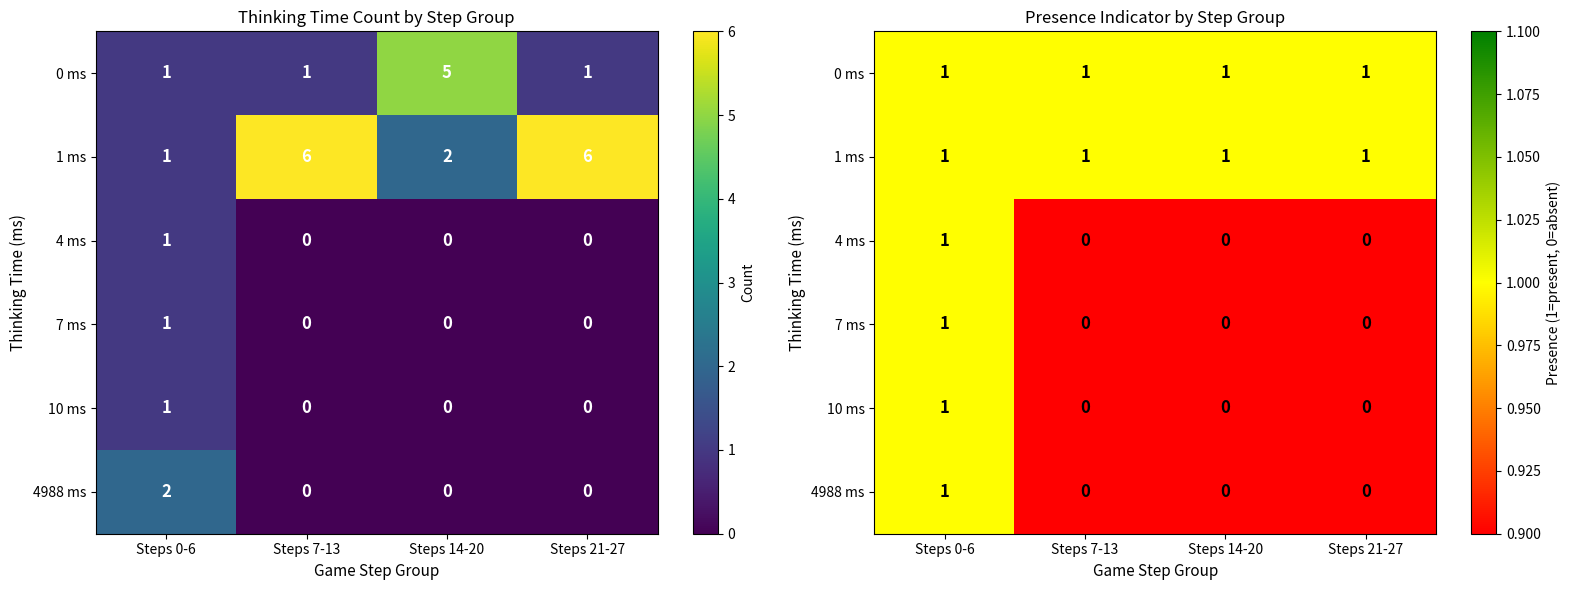

What is the average value of the 0 ms series?

1